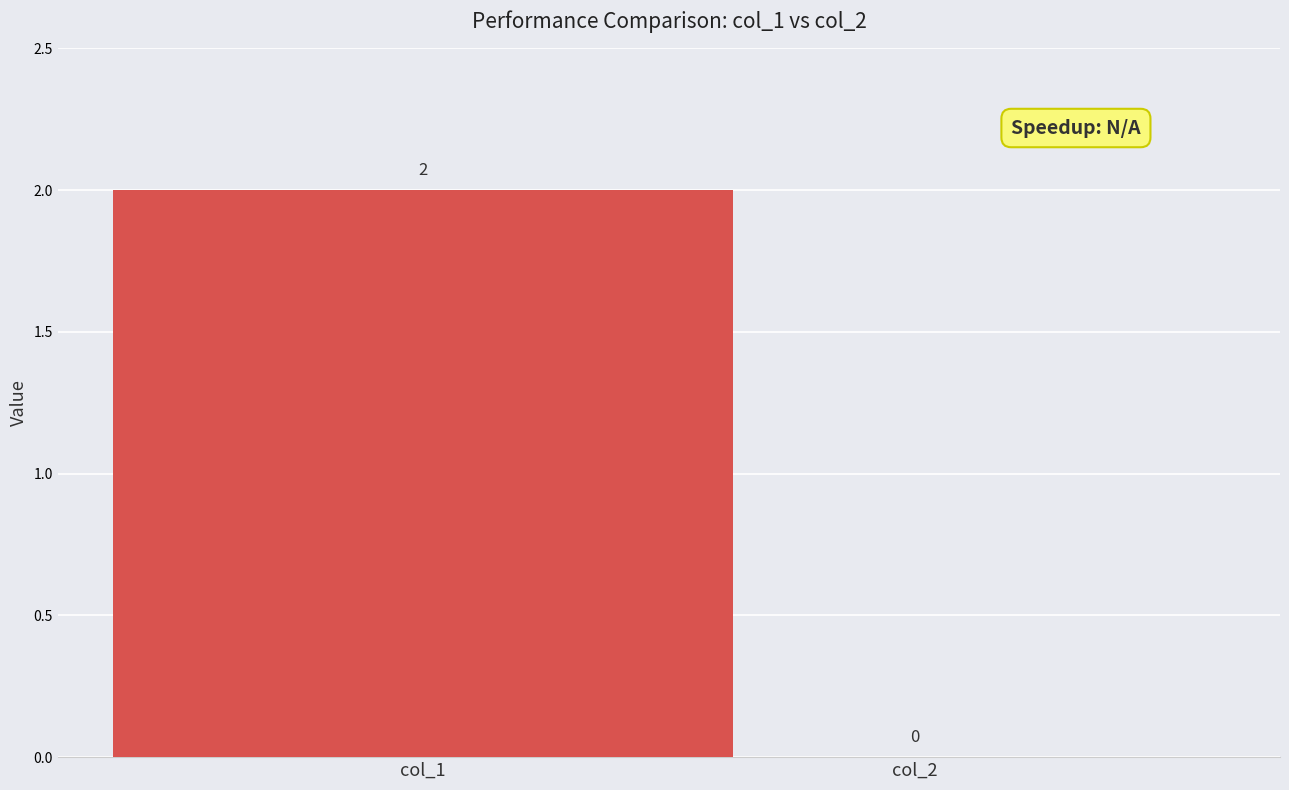

Does the chart contain stacked bars?

No